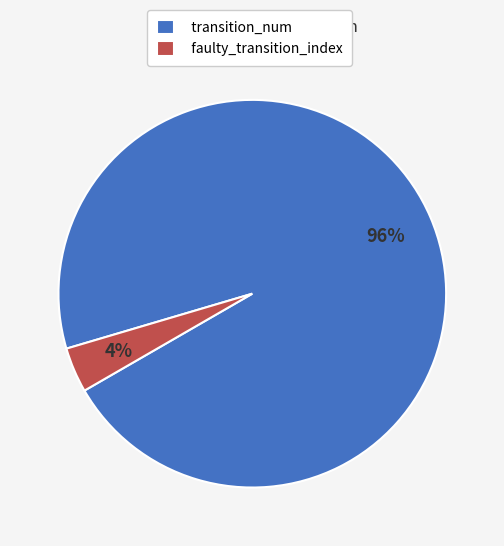

The transition_num slice represents 96% of the pie. True or false?

True